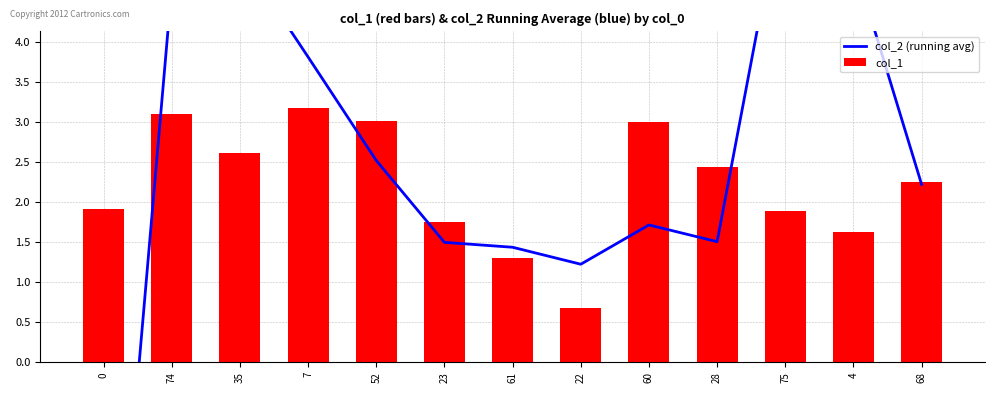

At how many categories does at least one series exceed 3?

7